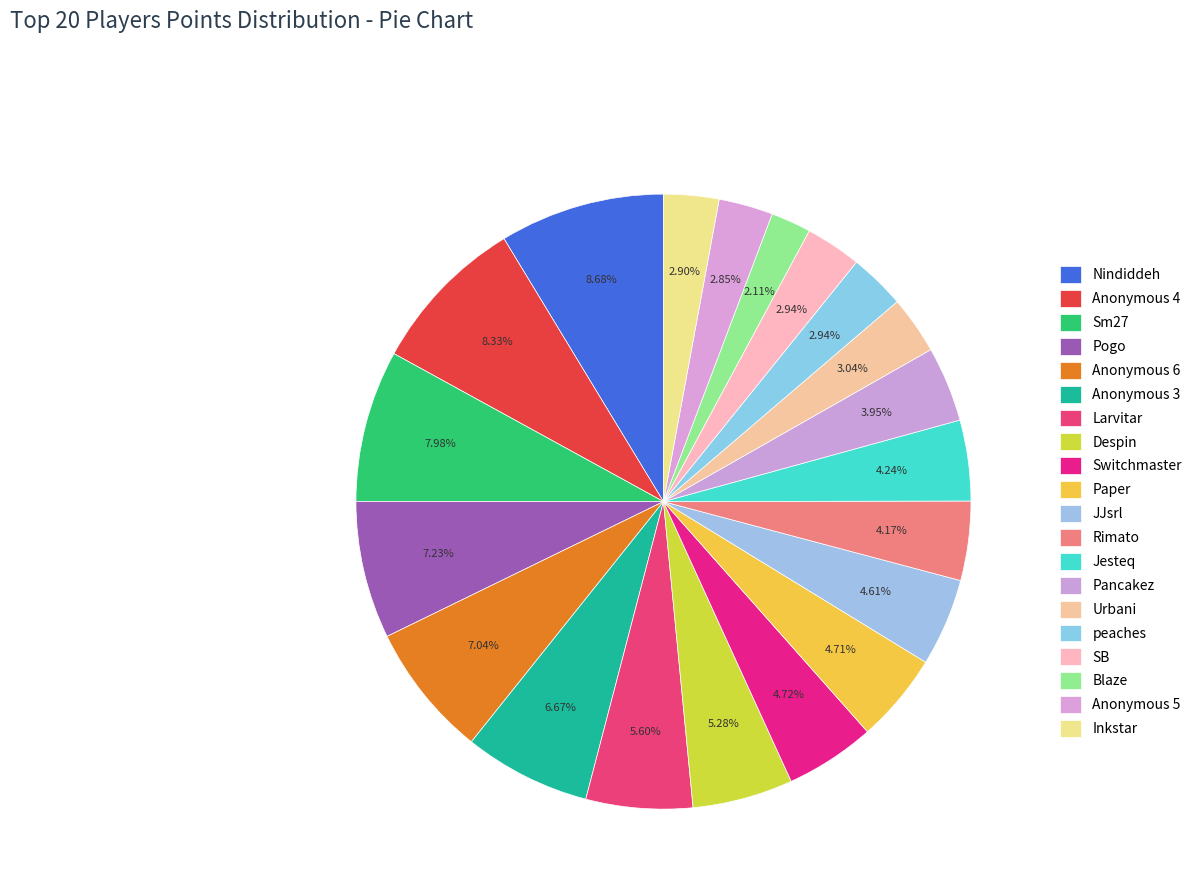

To the nearest percent, what is the difference between the largest and smallest slice percentages?

7%